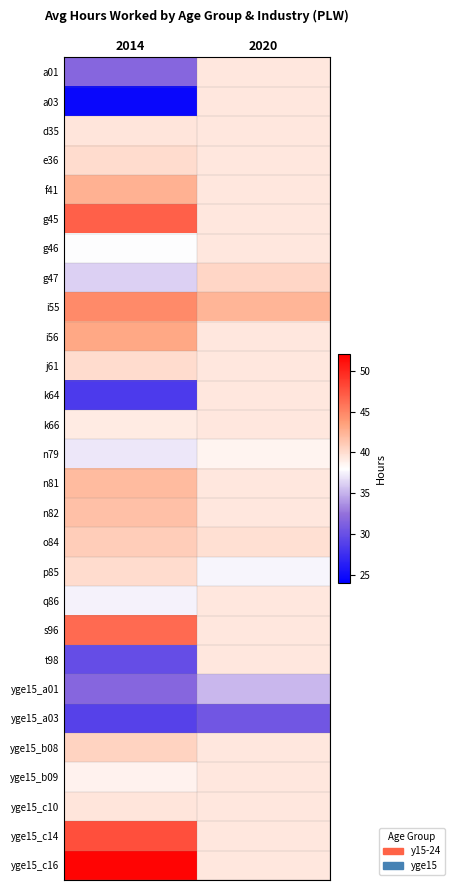

At which category does the chart reach its minimum across all series?

2014